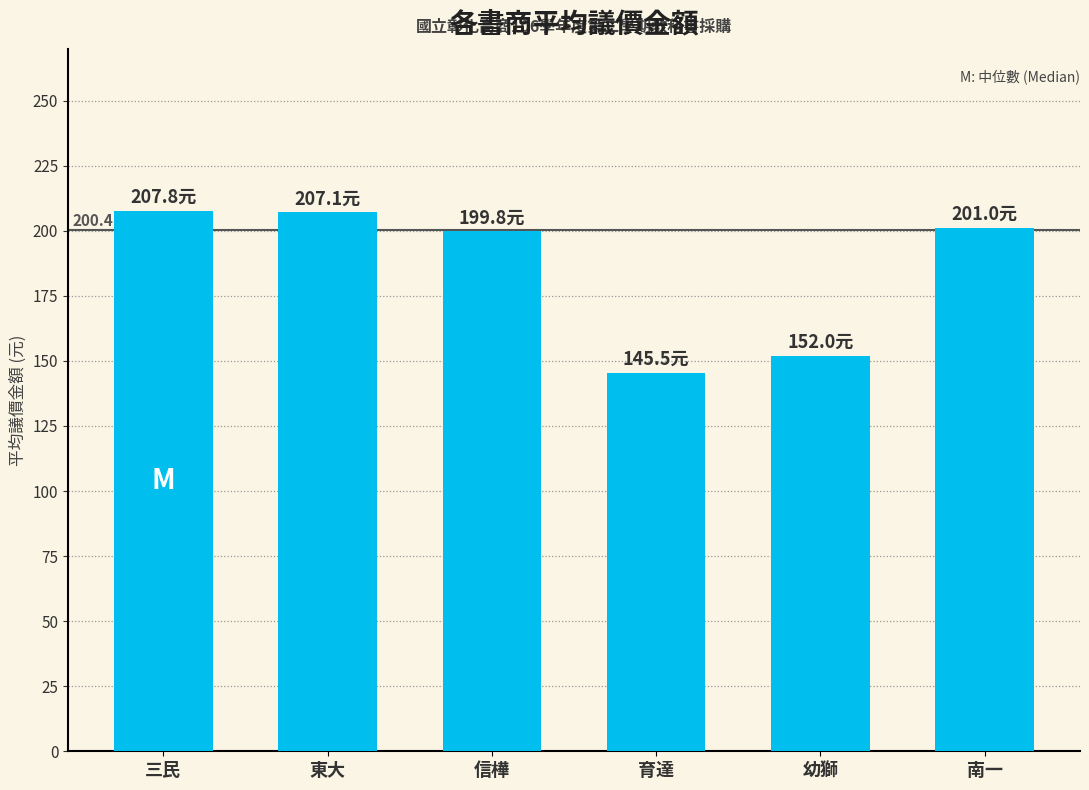

The chart shows a value of 207.8 at 三民. True or false?

True